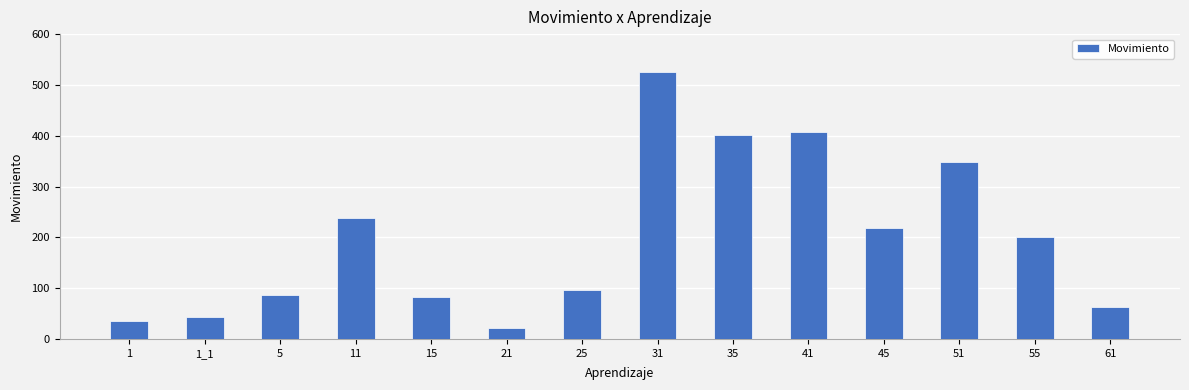

What is the label of the 9th bar from the left?

35